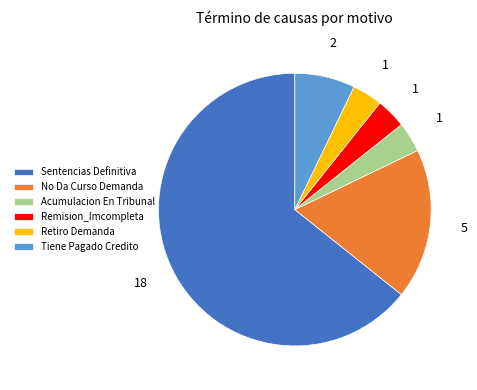

Is it true that Acumulacion En Tribunal is 4% of the pie?

True